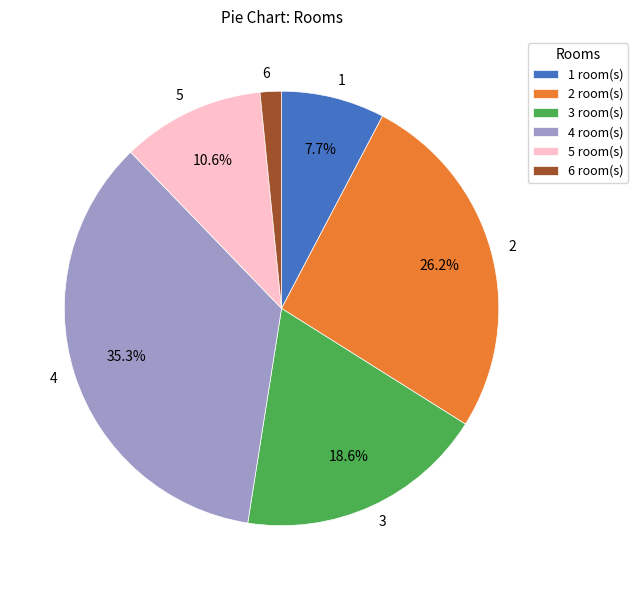

To the nearest percent, what percentage of the pie is 1?

8%